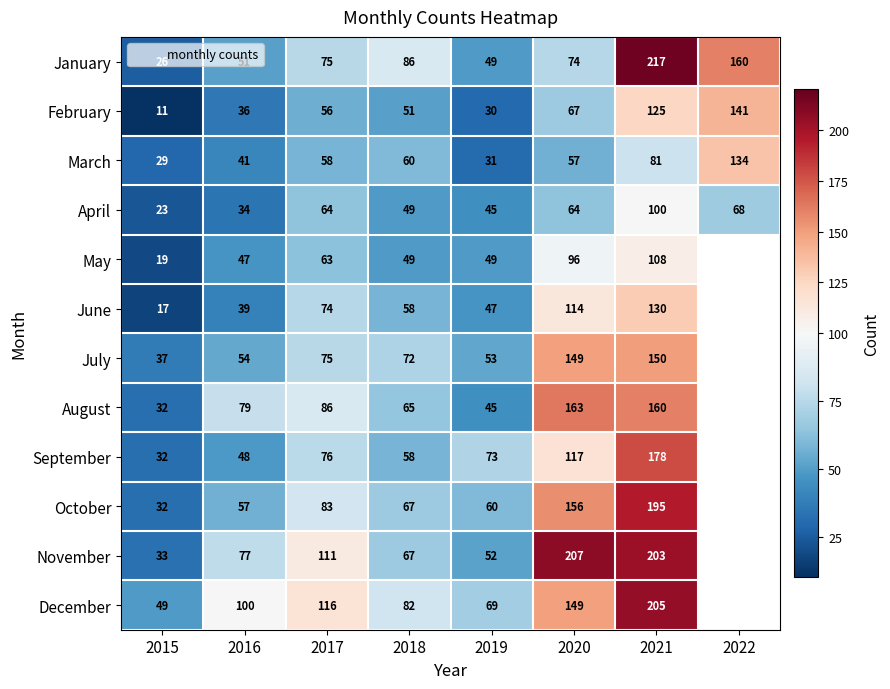

What is the difference between the maximum and minimum values in the October series?

163.0